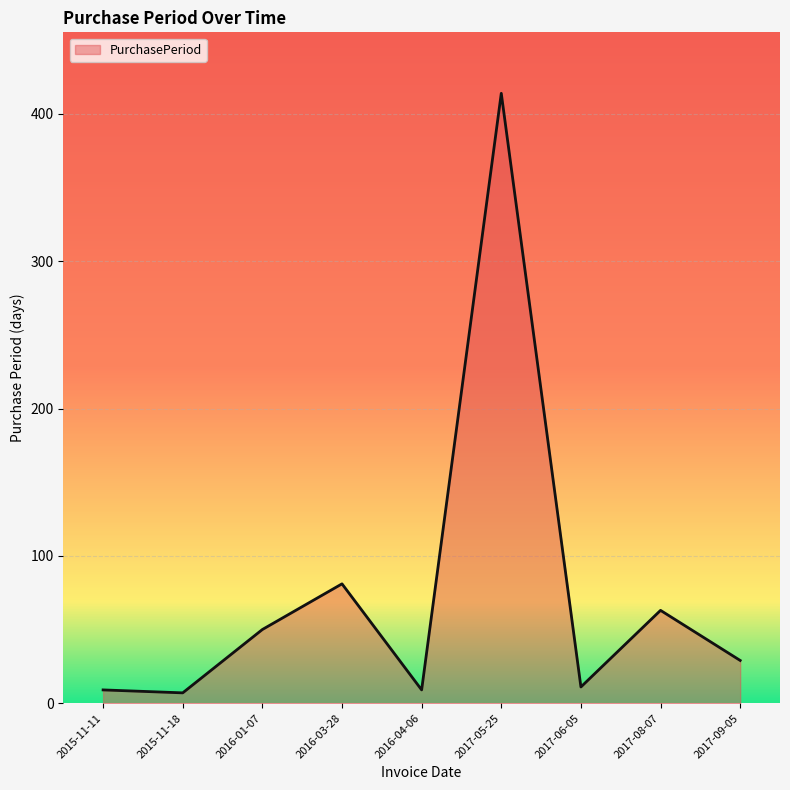

Is it true that the value at 2016-03-28 is 118?

False